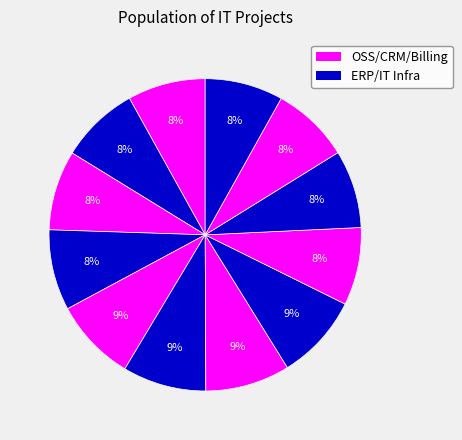

How many segments does this pie chart have?

12